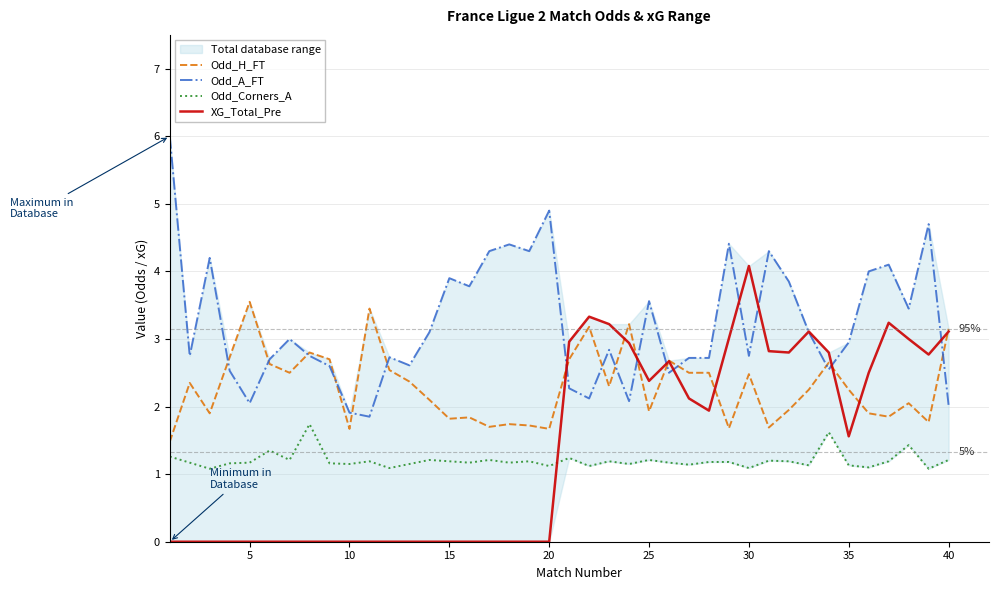

True or false: Odd_H_FT and XG_Total_Pre cross at least once.

True